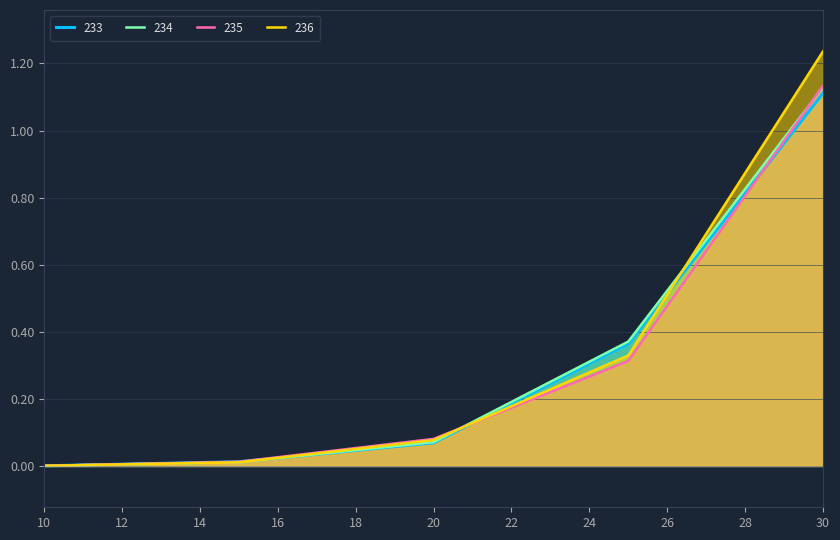

What is the difference between the maximum and second lowest values in the 233 series?

1.1